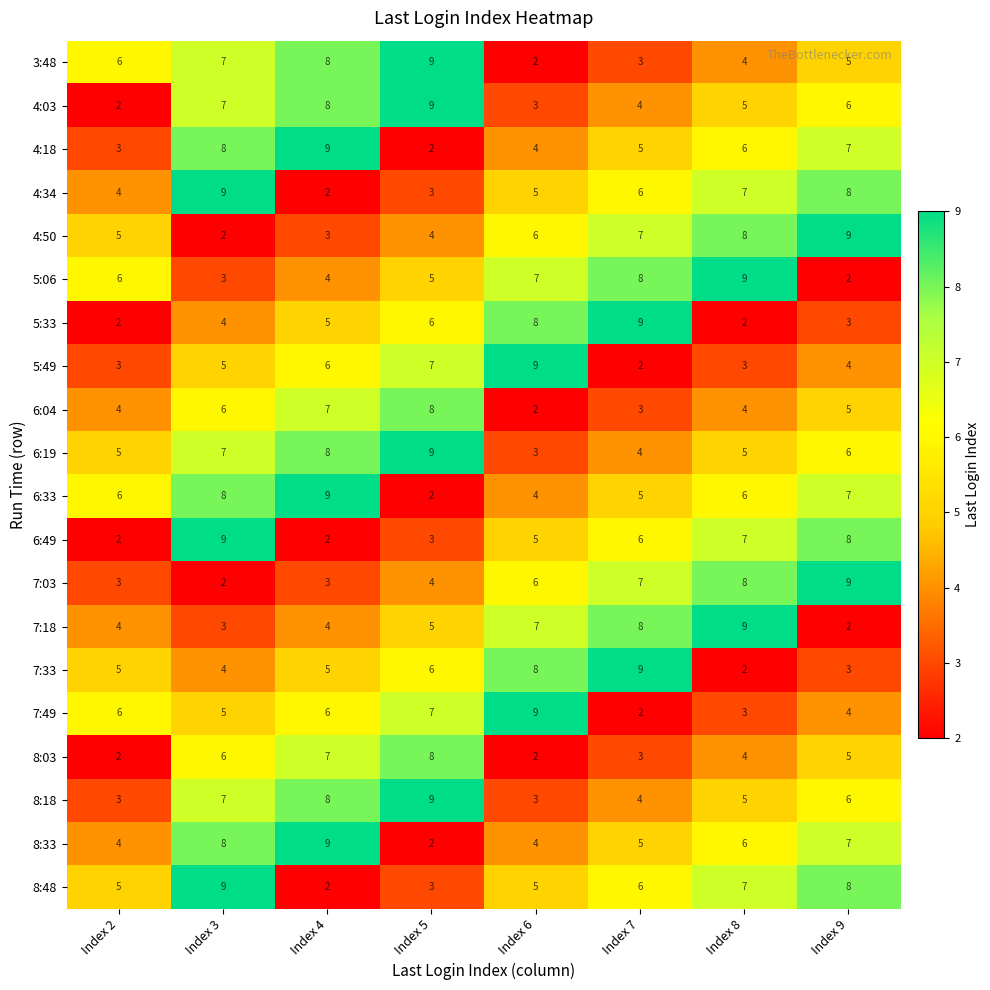

What is the spread (max minus min) of values at Index 6?

7